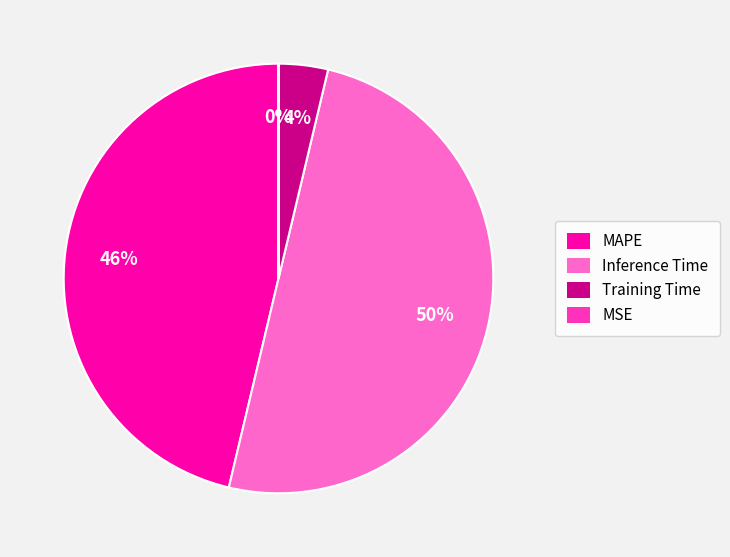

True or false: MAPE accounts for 60% of the total.

False